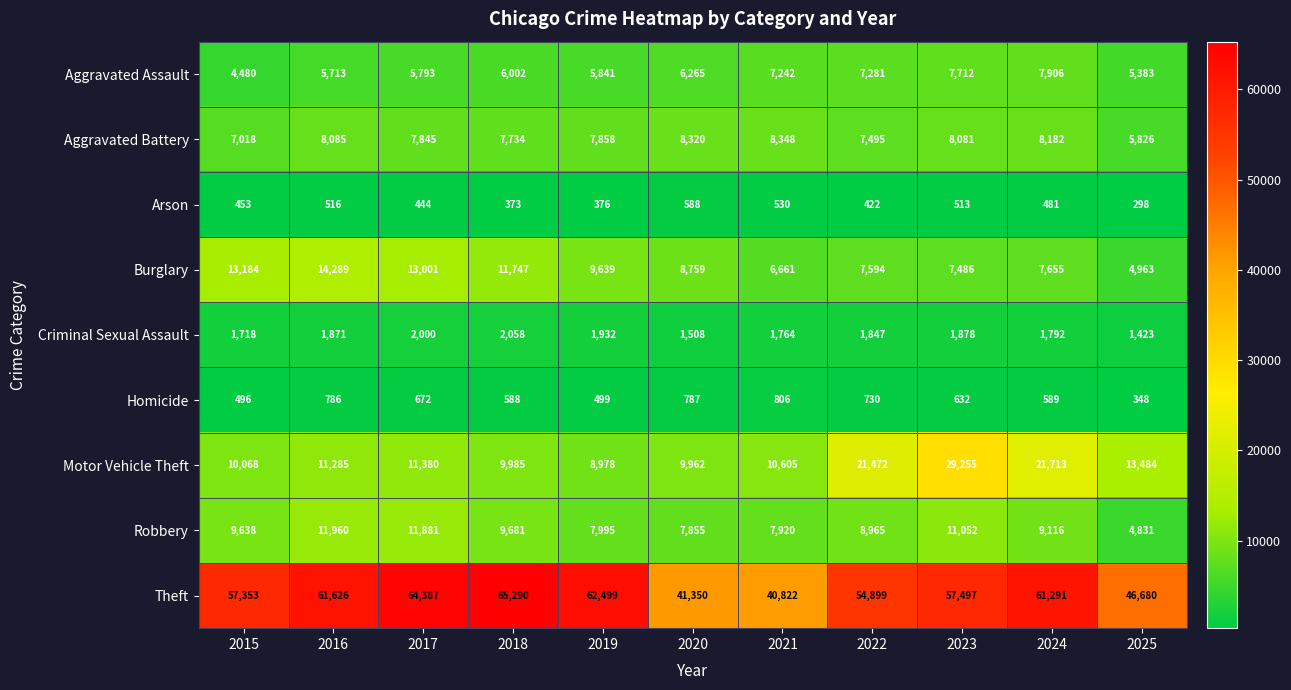

At which category is the sum across all series the highest?

2023